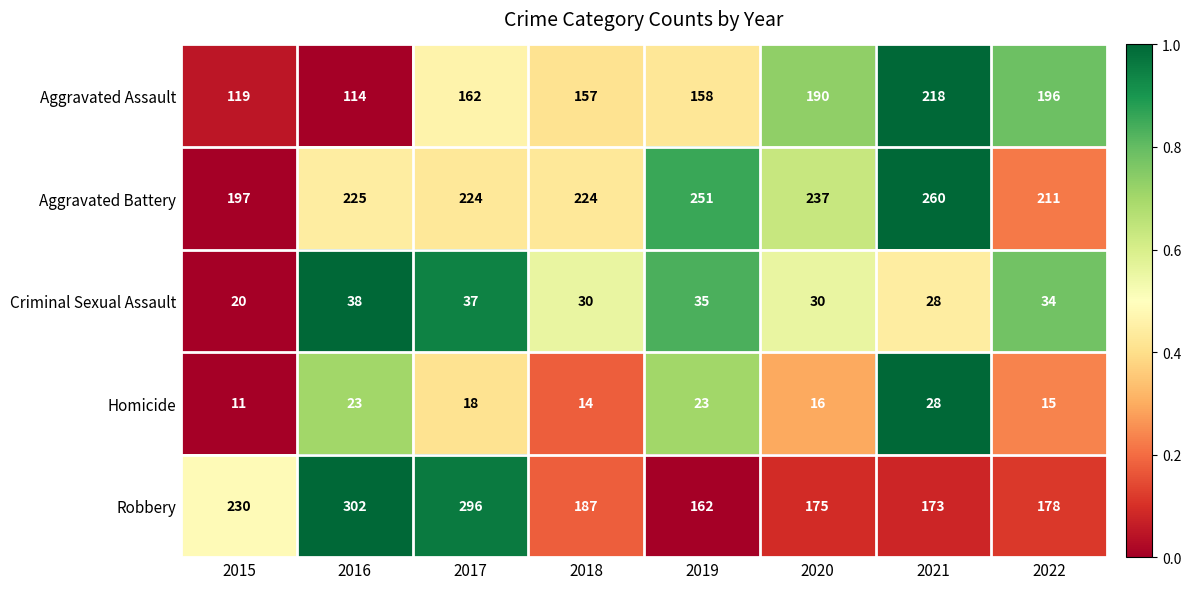

Which series has the widest spread of values?

Robbery